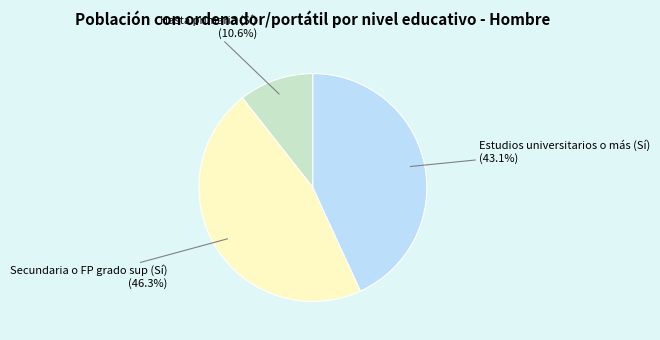

How many segments does this pie chart have?

3